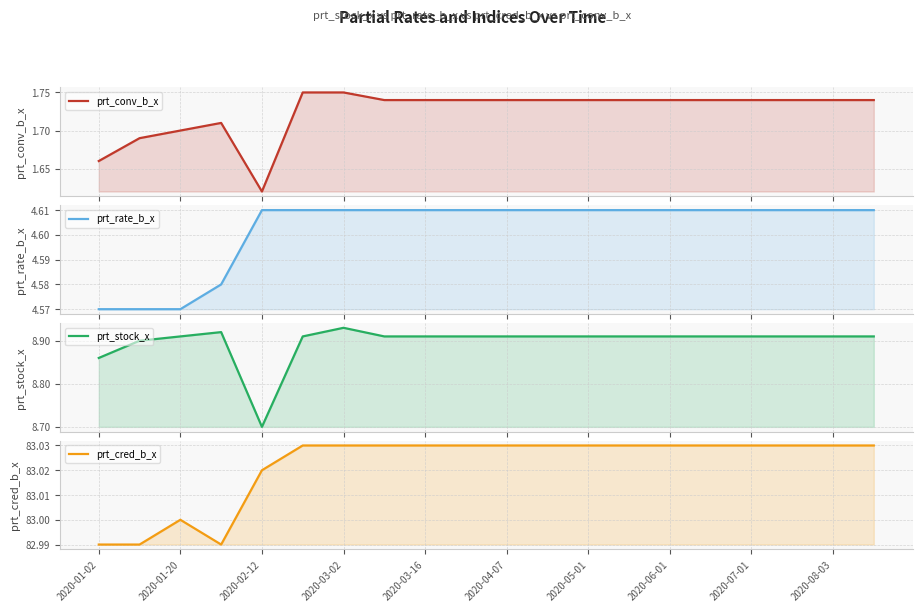

What is the value of the prt_stock_x point at the 8th from the left?

8.9